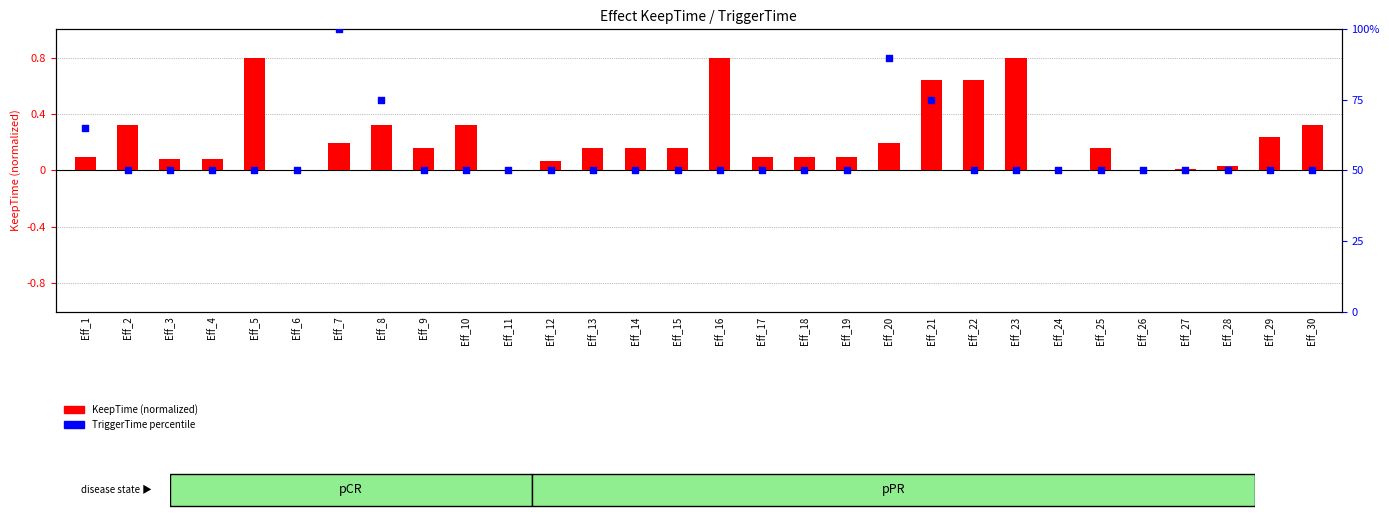

Which series has the largest total across all categories?

TriggerTime percentile